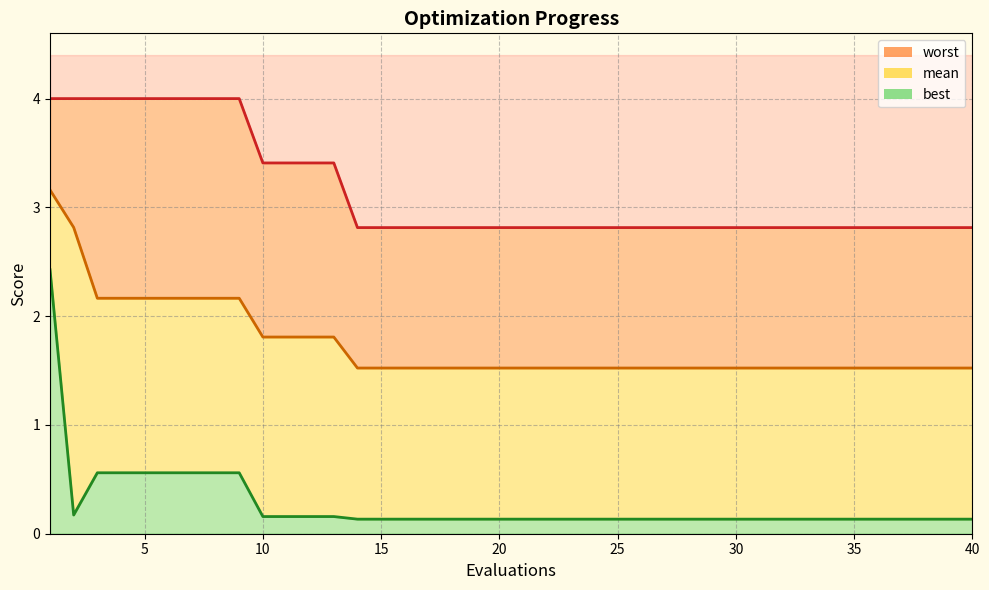

Reading left to right, transcribe all the data shown in this chart.

mean: 3.2	2.8	2.2	2.2	2.2	2.2	2.2	2.2	2.2	1.8	1.8	1.8	1.8	1.5	1.5	1.5	1.5	1.5	1.5	1.5	1.5	1.5	1.5	1.5	1.5	1.5	1.5	1.5	1.5	1.5	1.5	1.5	1.5	1.5	1.5	1.5	1.5	1.5	1.5	1.5
best: 2.4	0.2	0.6	0.6	0.6	0.6	0.6	0.6	0.6	0.2	0.2	0.2	0.2	0.1	0.1	0.1	0.1	0.1	0.1	0.1	0.1	0.1	0.1	0.1	0.1	0.1	0.1	0.1	0.1	0.1	0.1	0.1	0.1	0.1	0.1	0.1	0.1	0.1	0.1	0.1
worst: 4.0	4.0	4.0	4.0	4.0	4.0	4.0	4.0	4.0	3.4	3.4	3.4	3.4	2.8	2.8	2.8	2.8	2.8	2.8	2.8	2.8	2.8	2.8	2.8	2.8	2.8	2.8	2.8	2.8	2.8	2.8	2.8	2.8	2.8	2.8	2.8	2.8	2.8	2.8	2.8